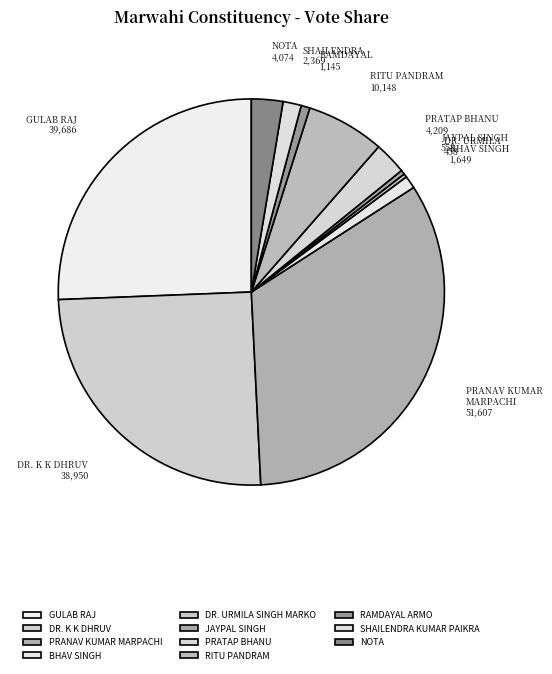

The PRANAV KUMAR MARPACHI slice represents 33% of the pie. True or false?

True